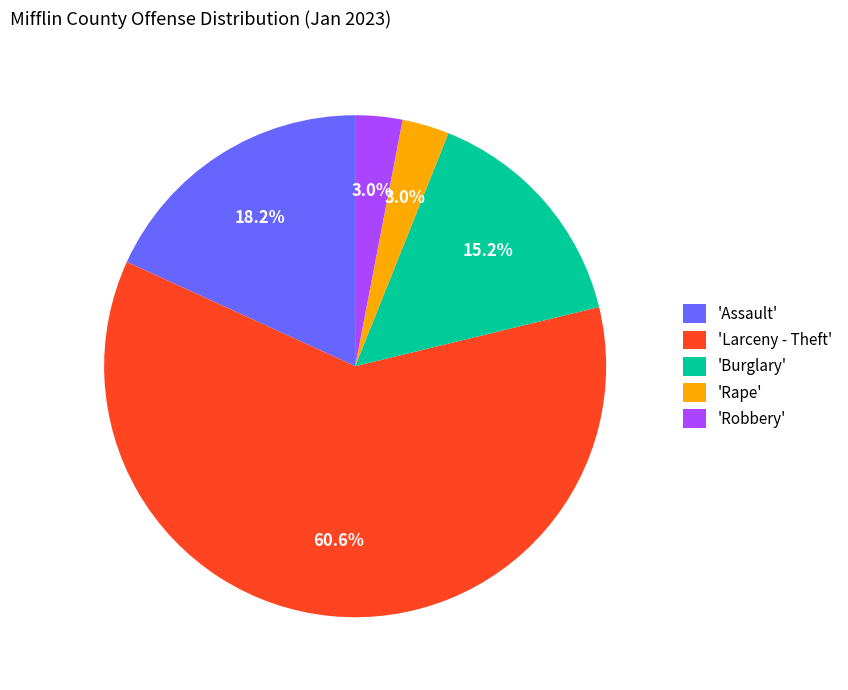

How many segments does this pie chart have?

5